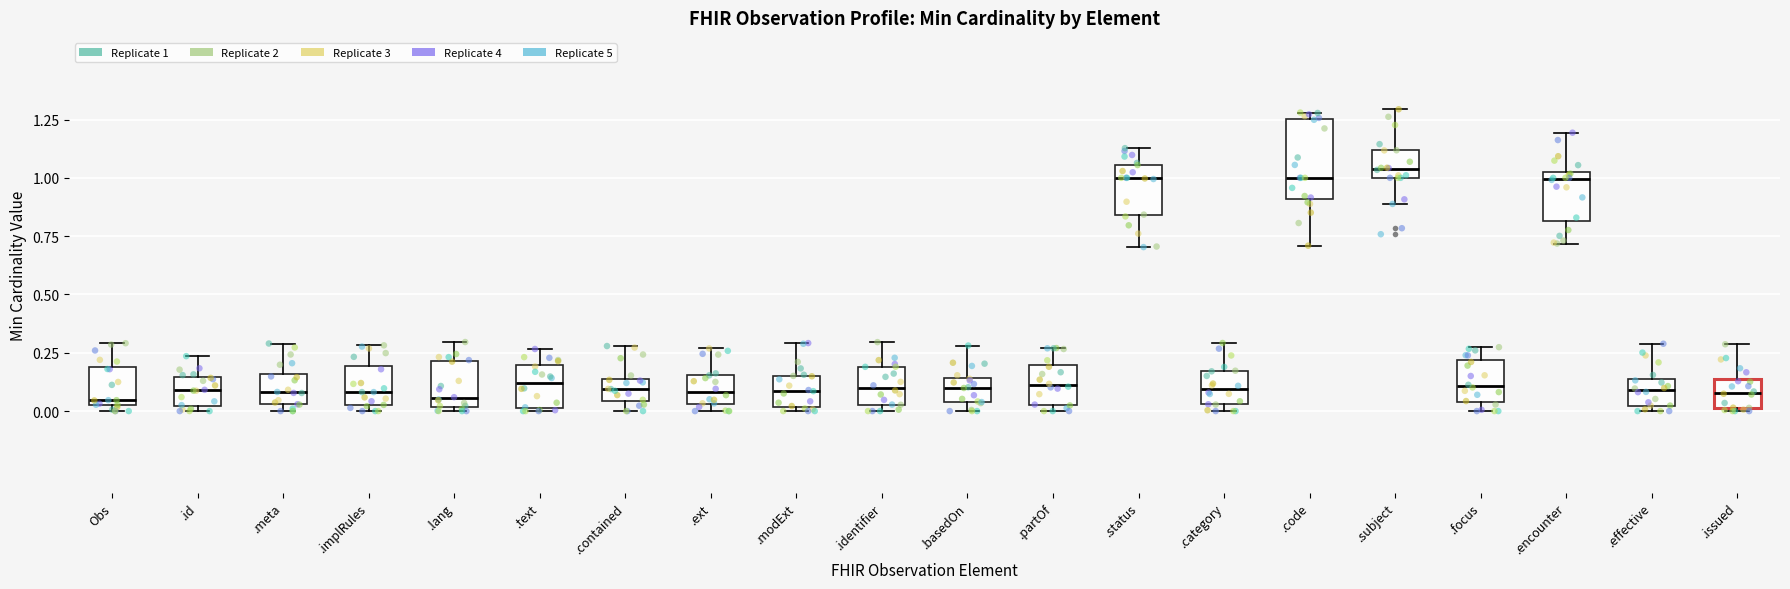

Where is the lower edge of the box for .id on the y-axis? The values are not printed on the chart, so give them approximately, as read against the axis.

0.00